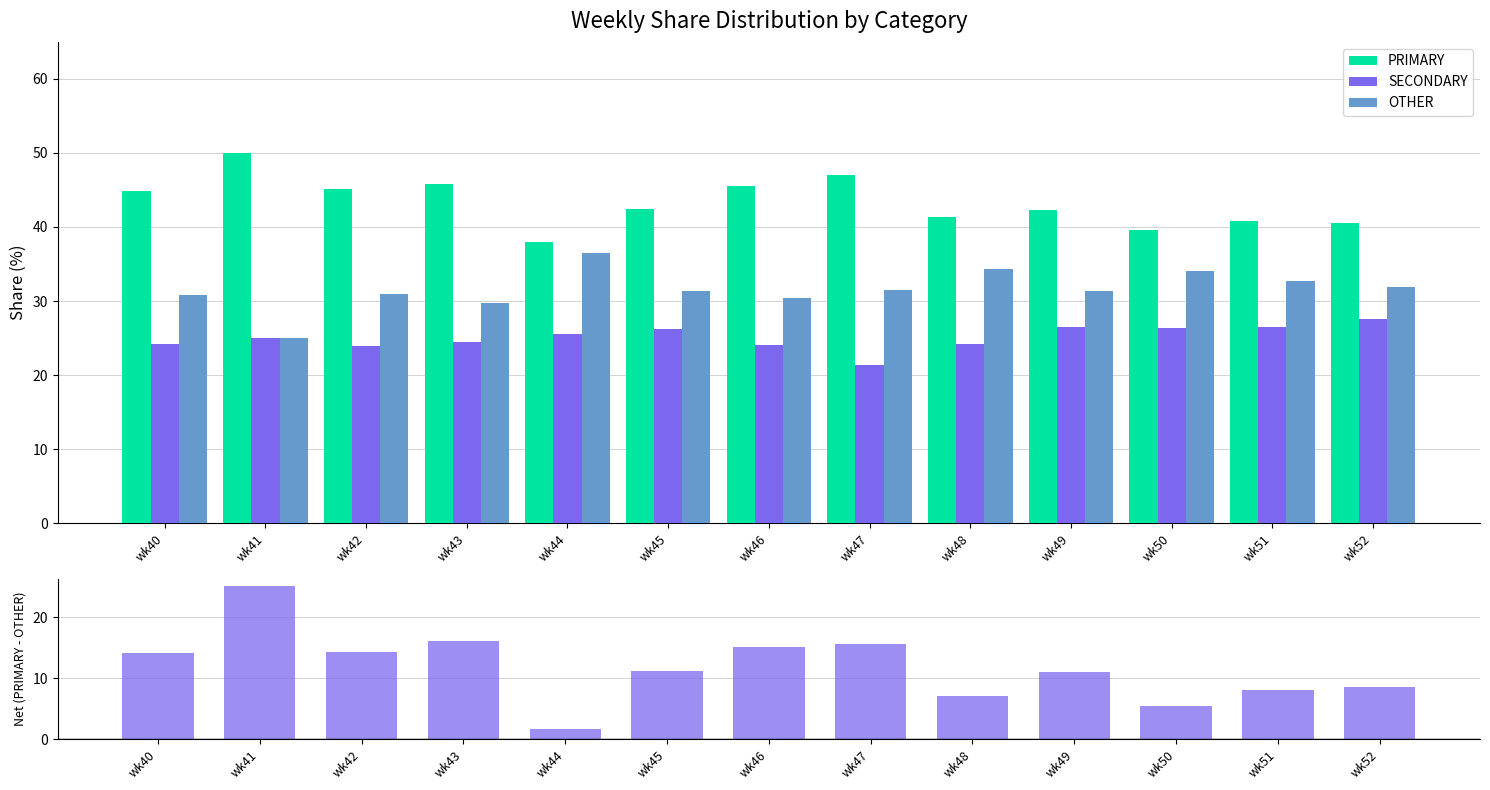

Is the value of SECONDARY at wk48 greater than the value of OTHER at wk41?

No